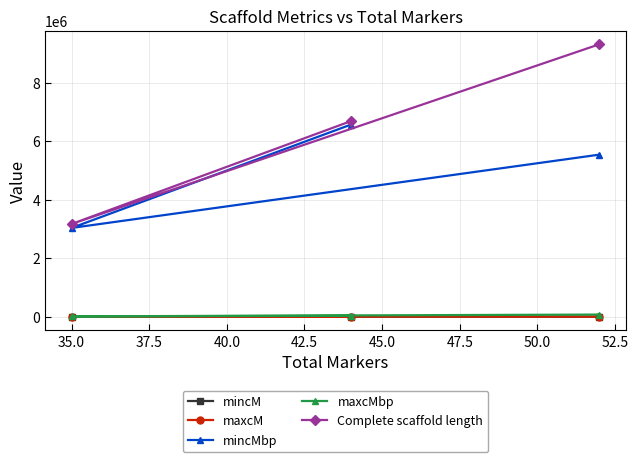

Which series has the widest spread of values?

Complete scaffold length